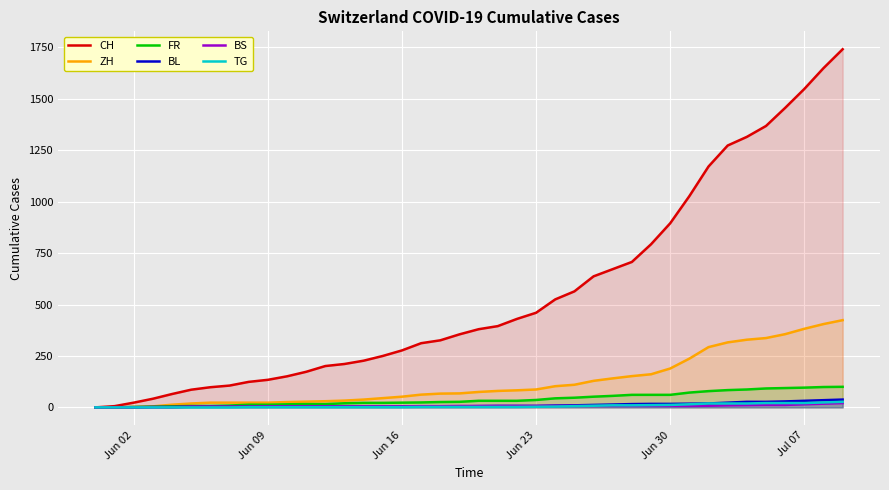

Which series has the largest total across all categories?

CH